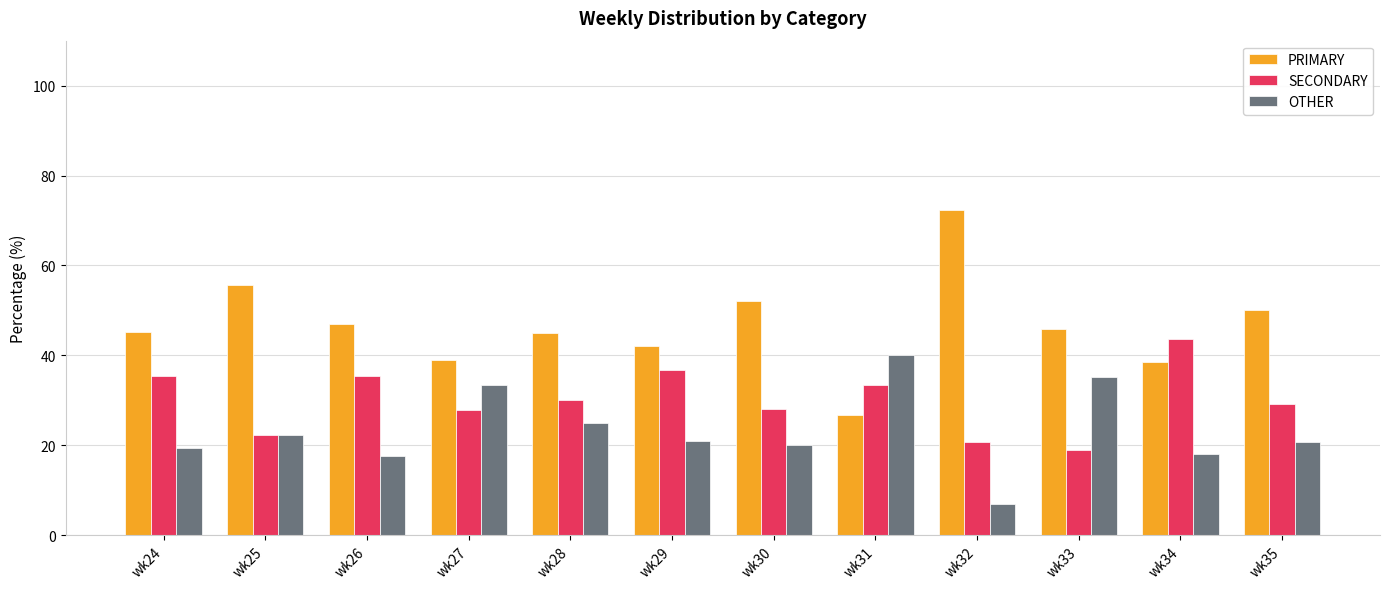

Does the chart contain stacked bars?

No